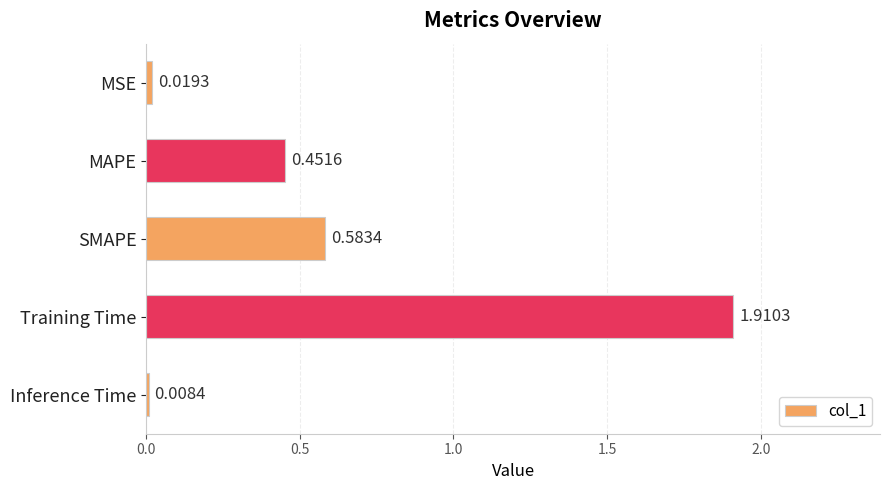

List the labels in order of value, smallest first.

Inference Time, MSE, MAPE, SMAPE, Training Time